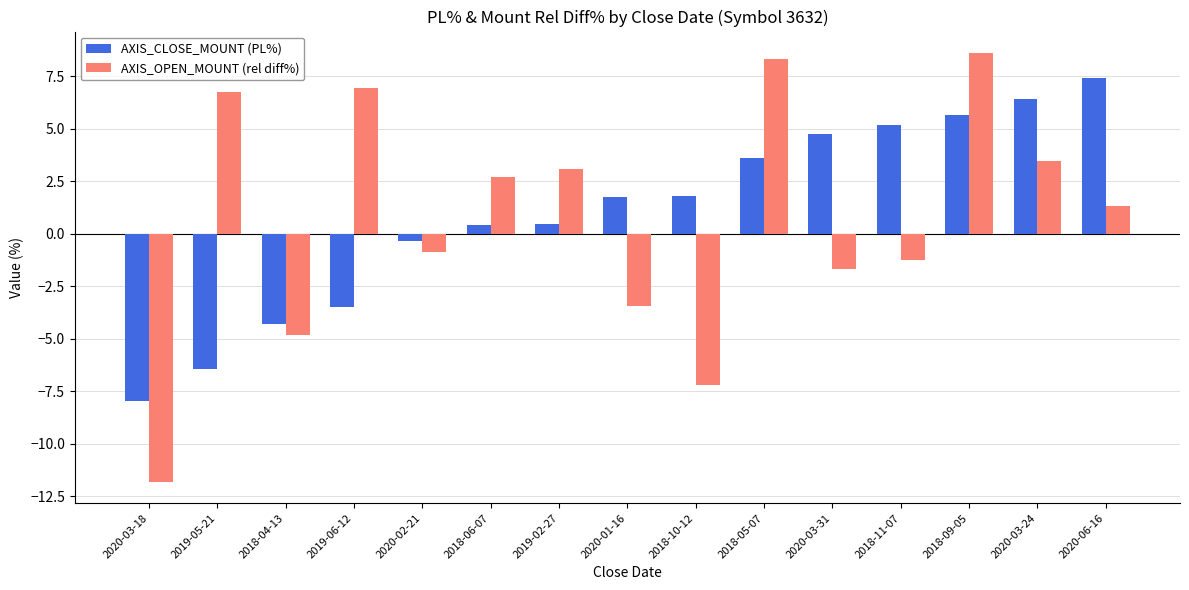

What is the lowest value of the AXIS_OPEN_MOUNT (rel diff%) series?

-11.8